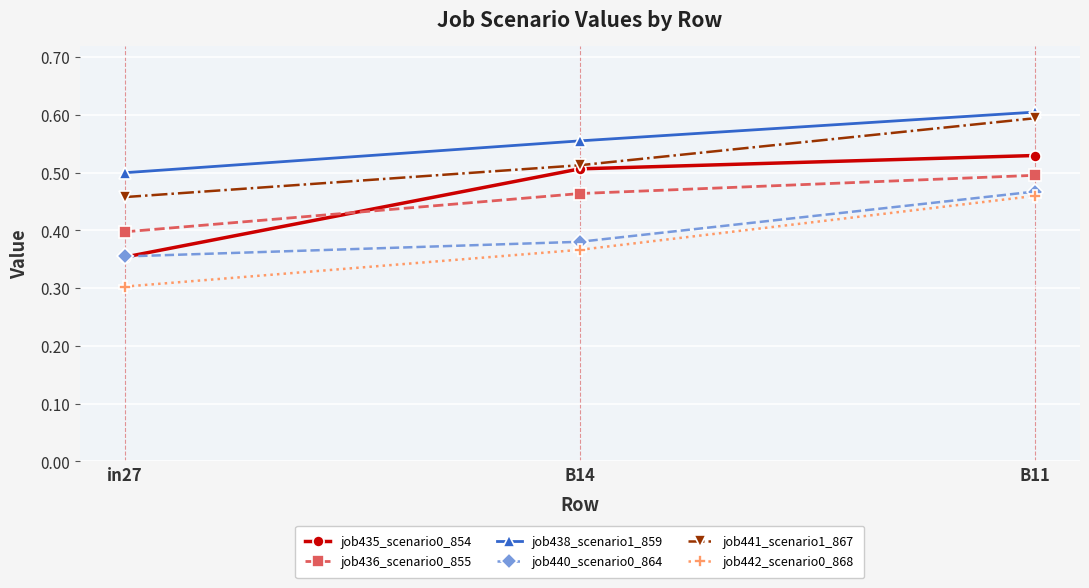

At B14, list the series in order from largest to smallest.

job438_scenario1_859, job441_scenario1_867, job435_scenario0_854, job436_scenario0_855, job440_scenario0_864, job442_scenario0_868